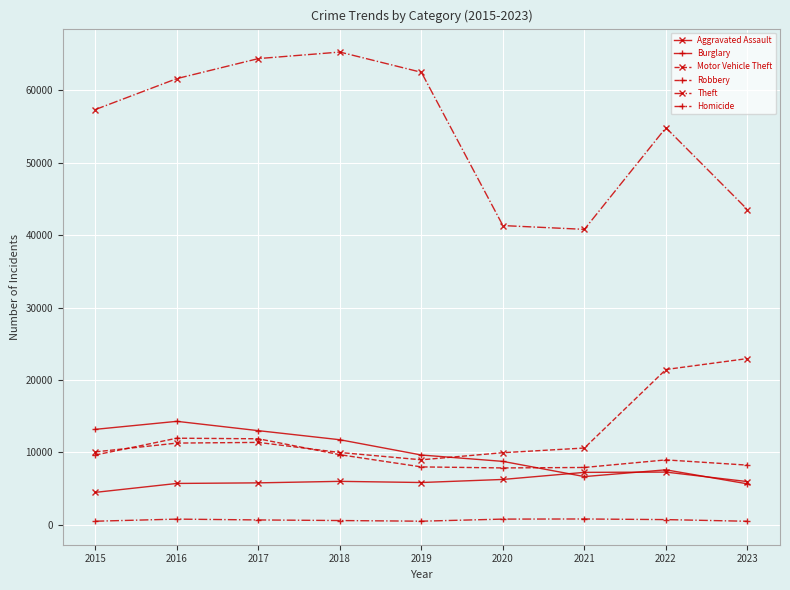

What is the value of the Robbery point at the 9th from the left?

8241